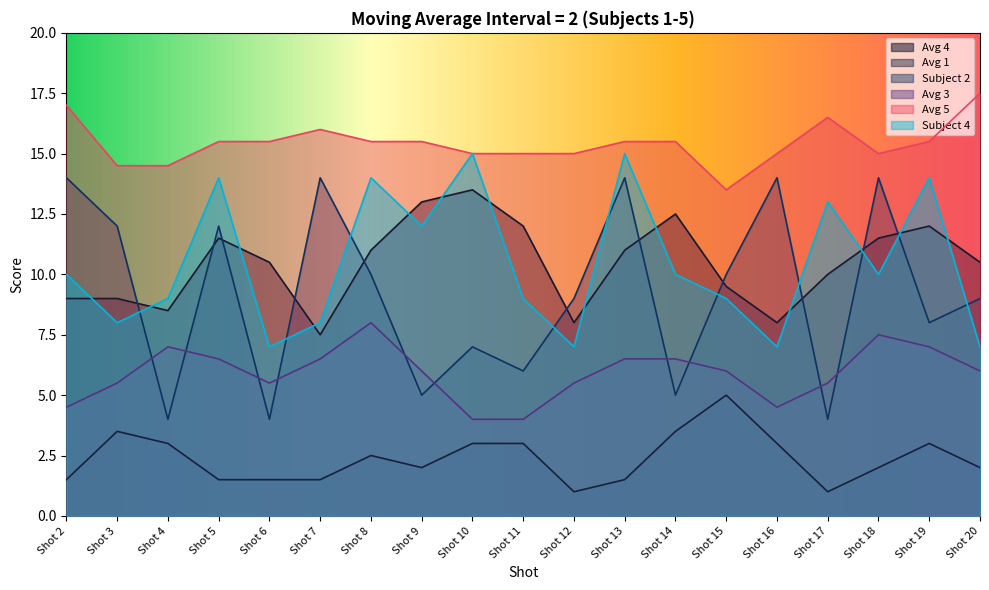

At how many categories does at least one series exceed 12?

19